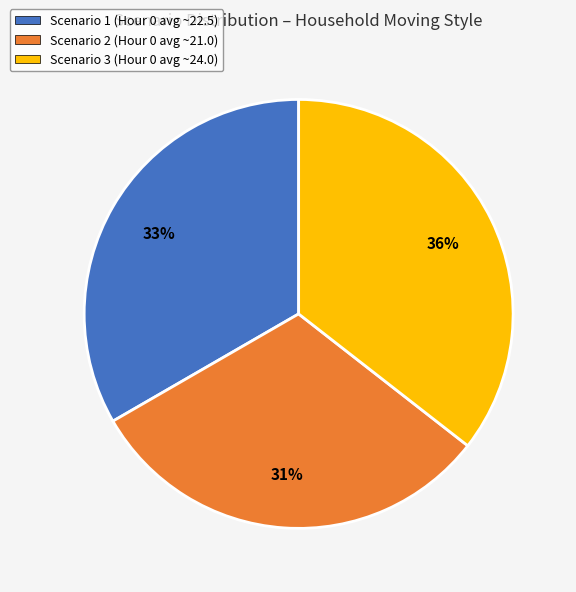

To the nearest percent, what is the difference between the Scenario 2 and Scenario 1 slice percentages?

2%